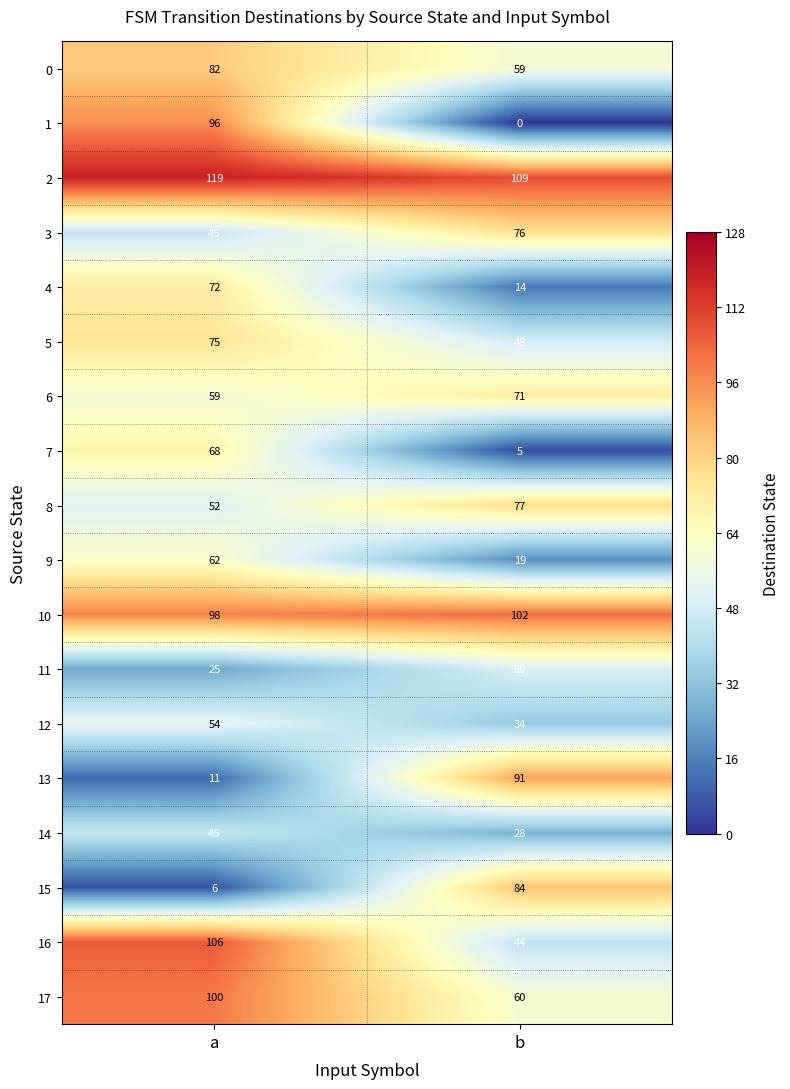

Rank the series at b from highest to lowest value.

2, 10, 13, 15, 8, 3, 6, 17, 0, 11, 5, 16, 12, 14, 9, 4, 7, 1